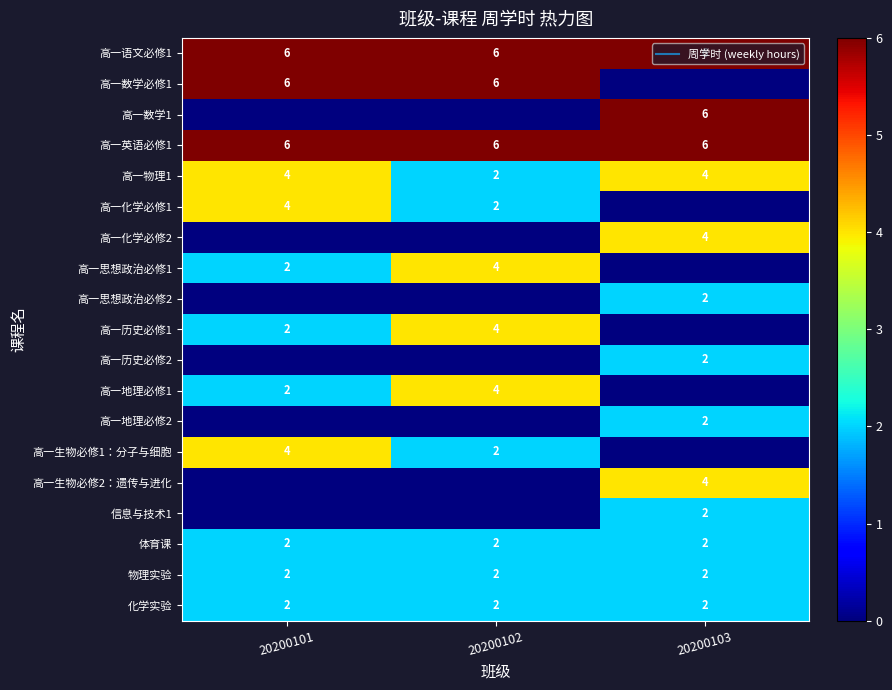

The 信息与技术1 series shows 1 at 20200103. True or false?

False